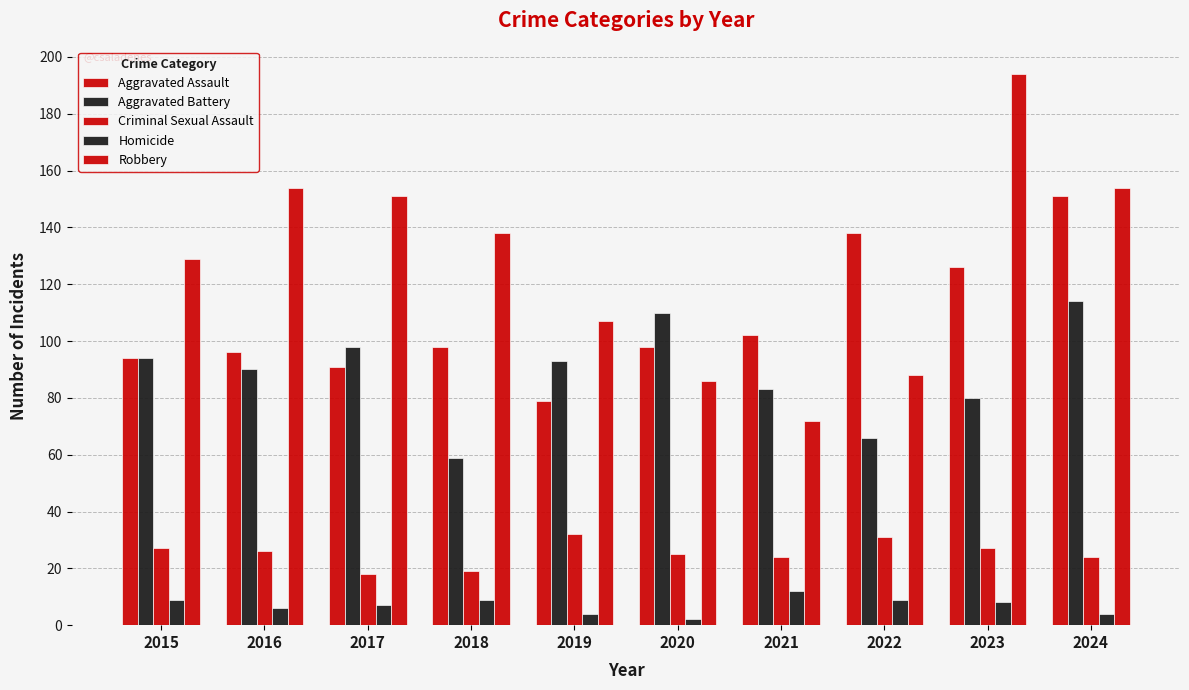

How many bars are there in each group?

5